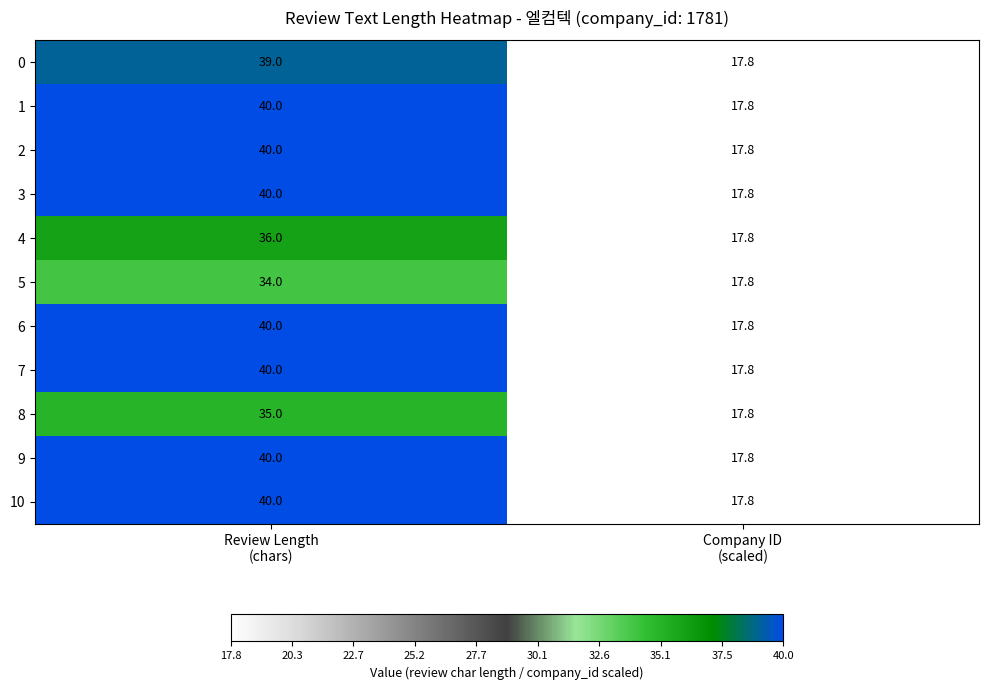

What is the sum of all 2 values?

57.8